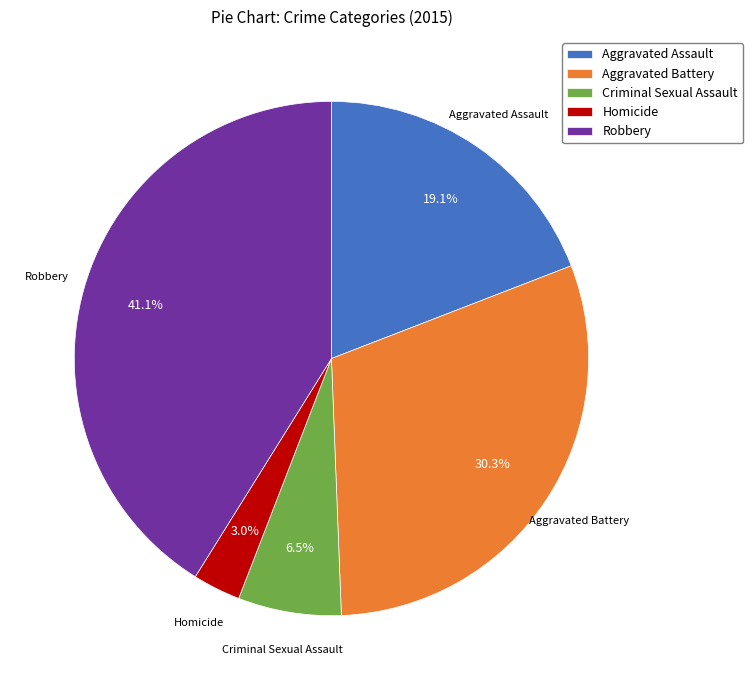

To the nearest percent, what is the combined percentage of Aggravated Assault and Homicide?

22%